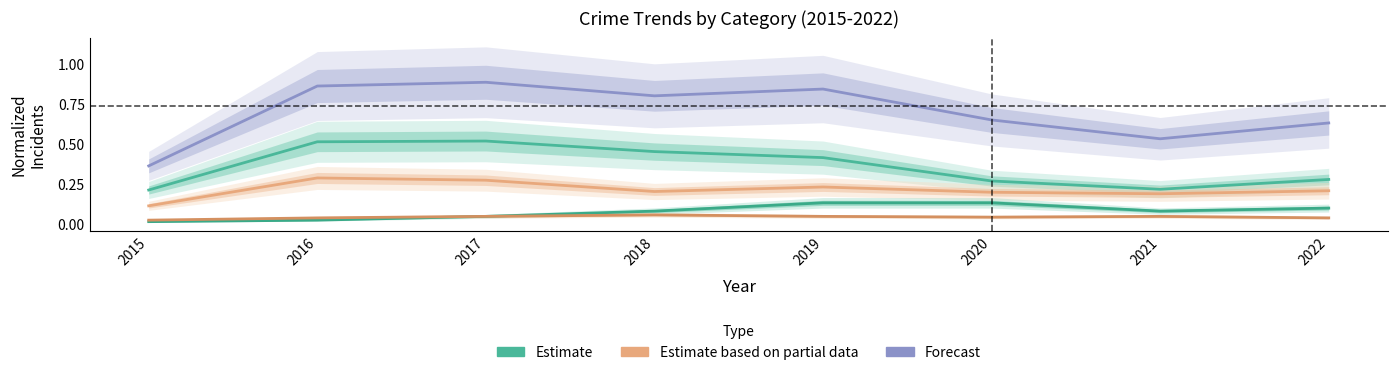

Which has a higher value, 2019 or 2018?

2018